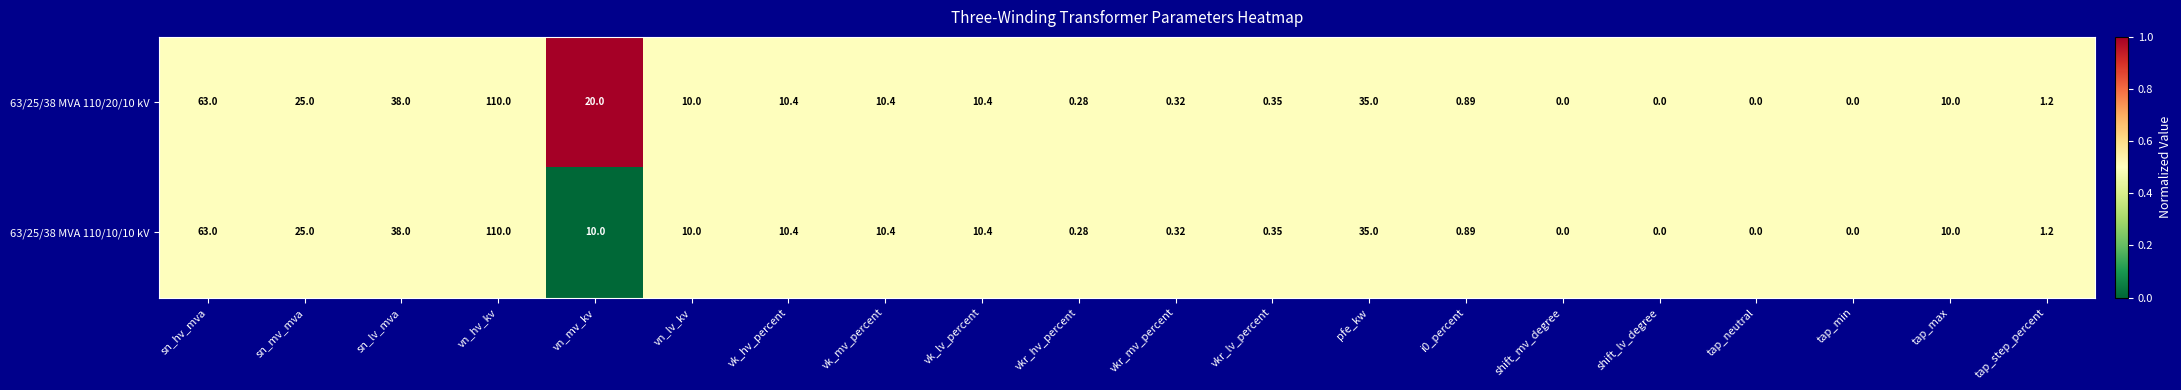

At which label does 63/25/38 MVA 110/10/10 kV first exceed 10?

sn_hv_mva